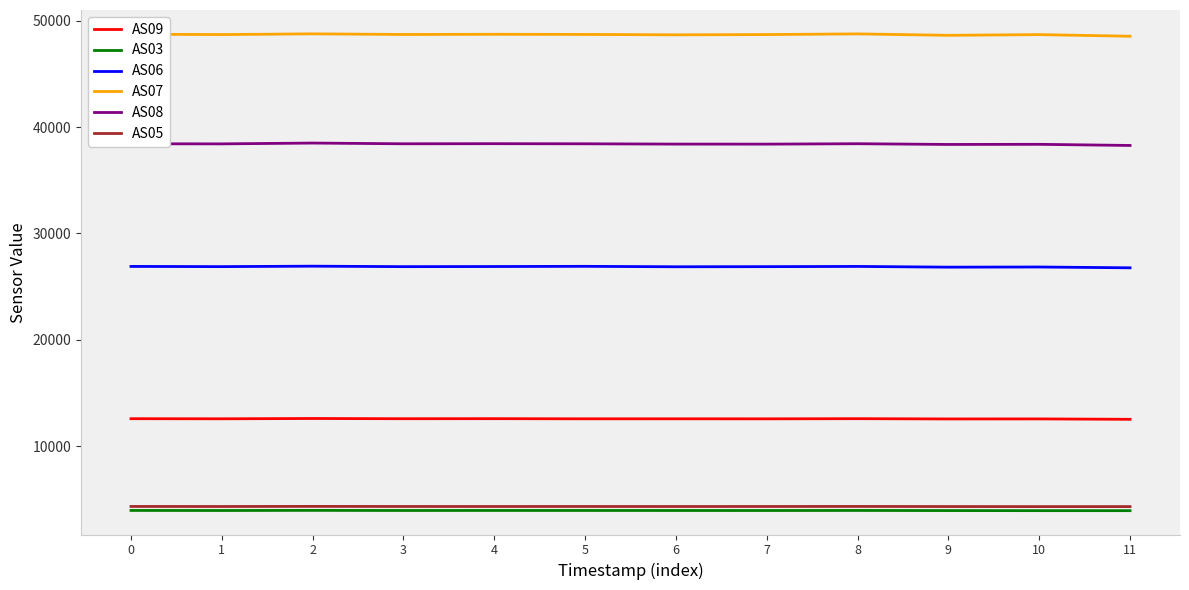

What is the maximum value shown in the chart?

48763